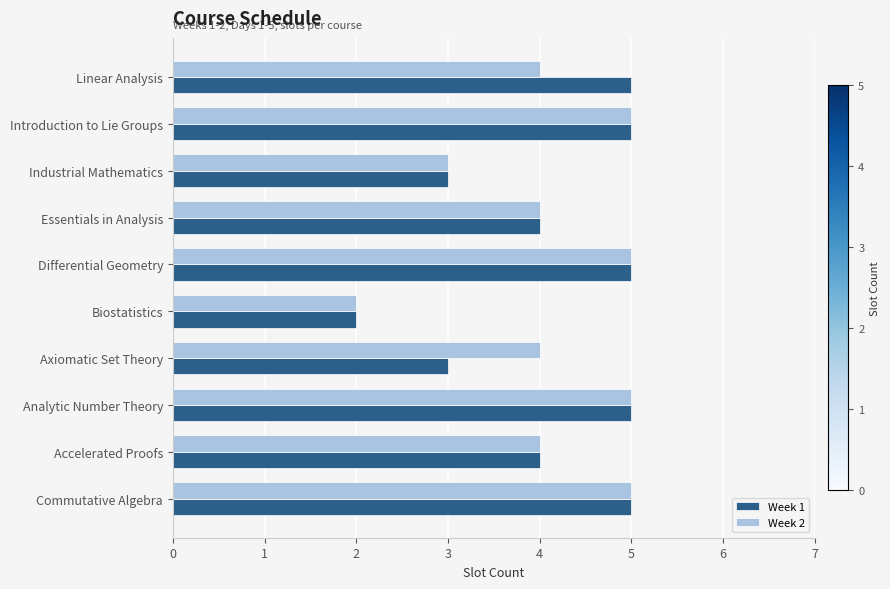

How many Week 1 values are between 3 and 5?

9